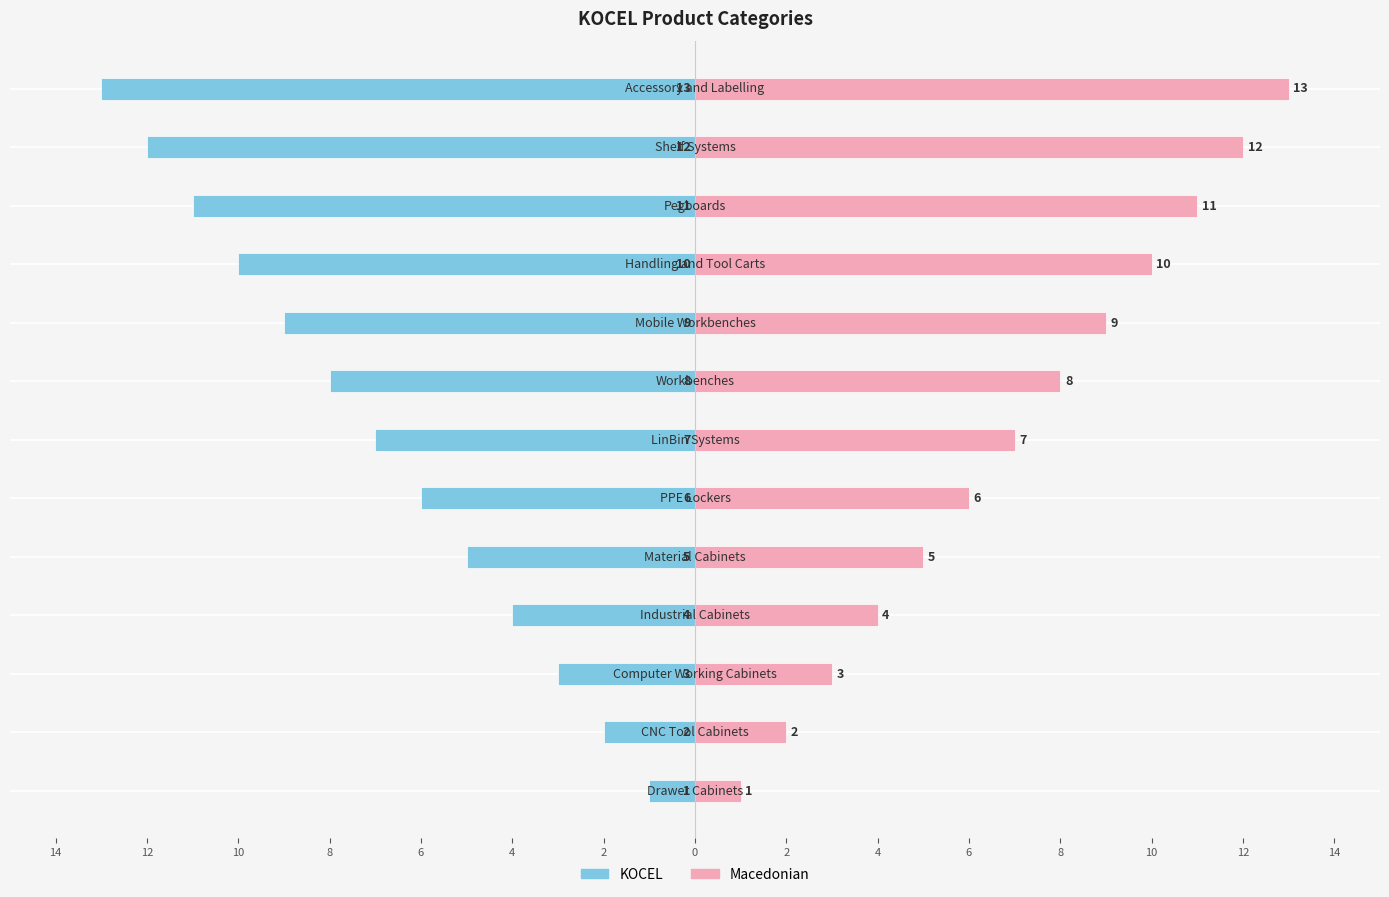

How many values in the KOCEL series are below -7?

6